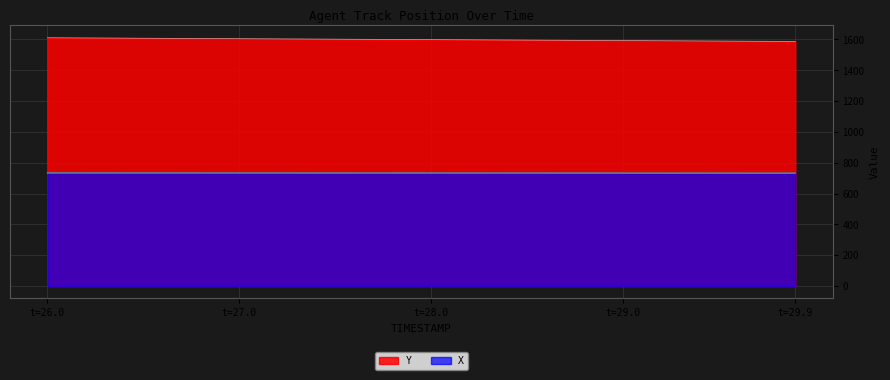

Which series has the largest total across all categories?

Y